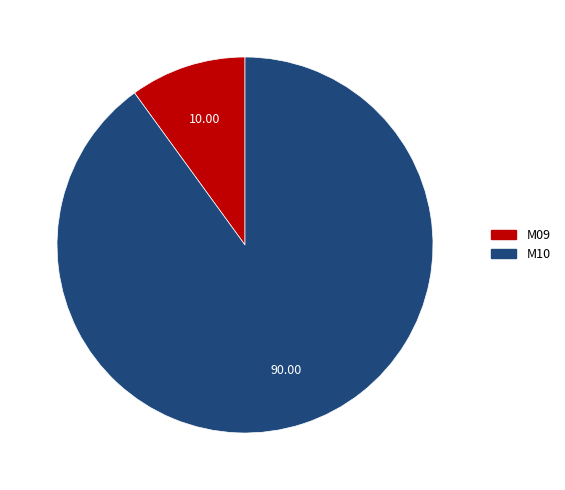

Approximately how many times larger is the value at M10 compared to M09?

9.0